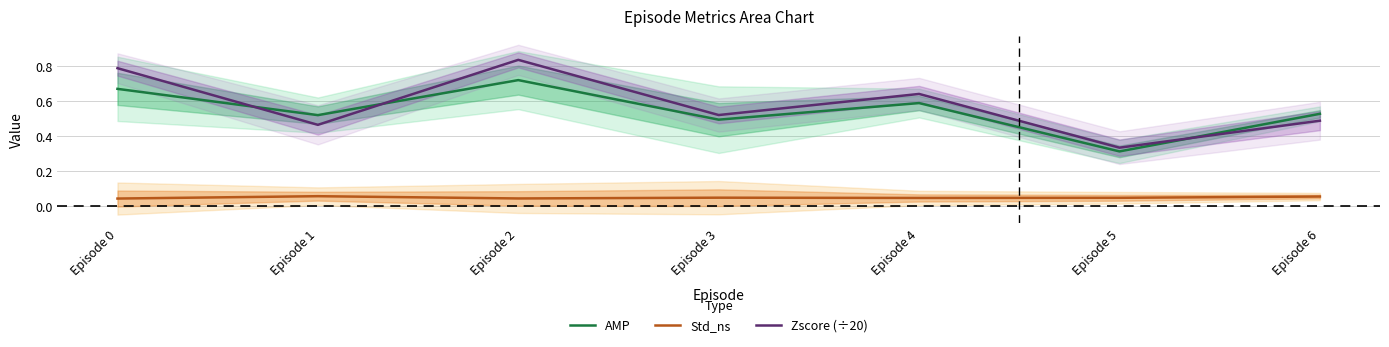

Read the Zscore (÷20) value at Episode 5.

0.3